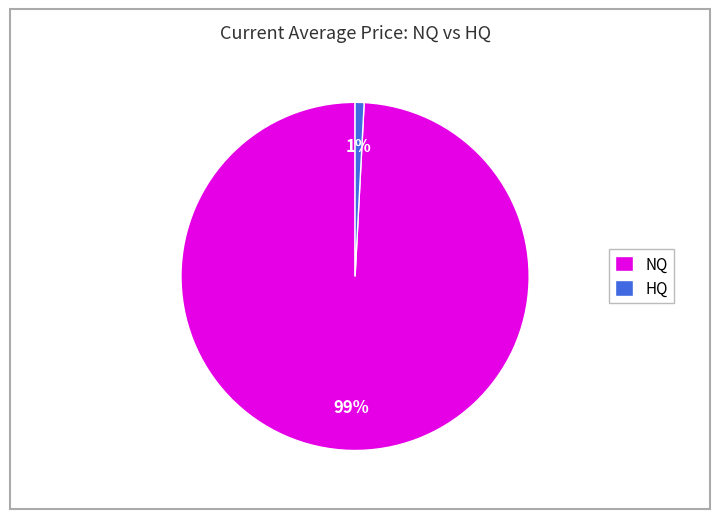

Is it true that HQ is 1% of the pie?

True